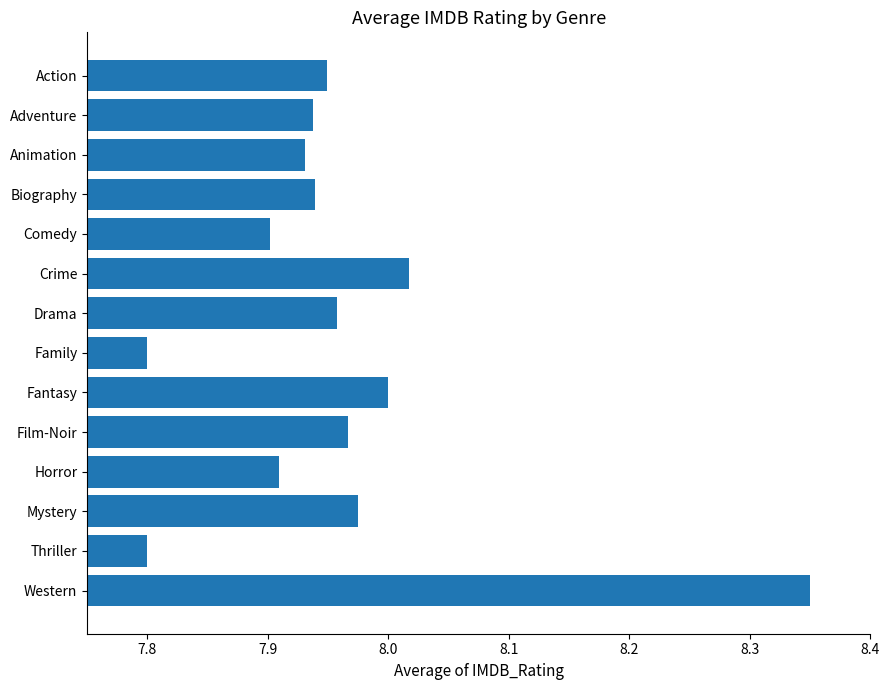

What is the label of the 10th bar from the top?

Film-Noir